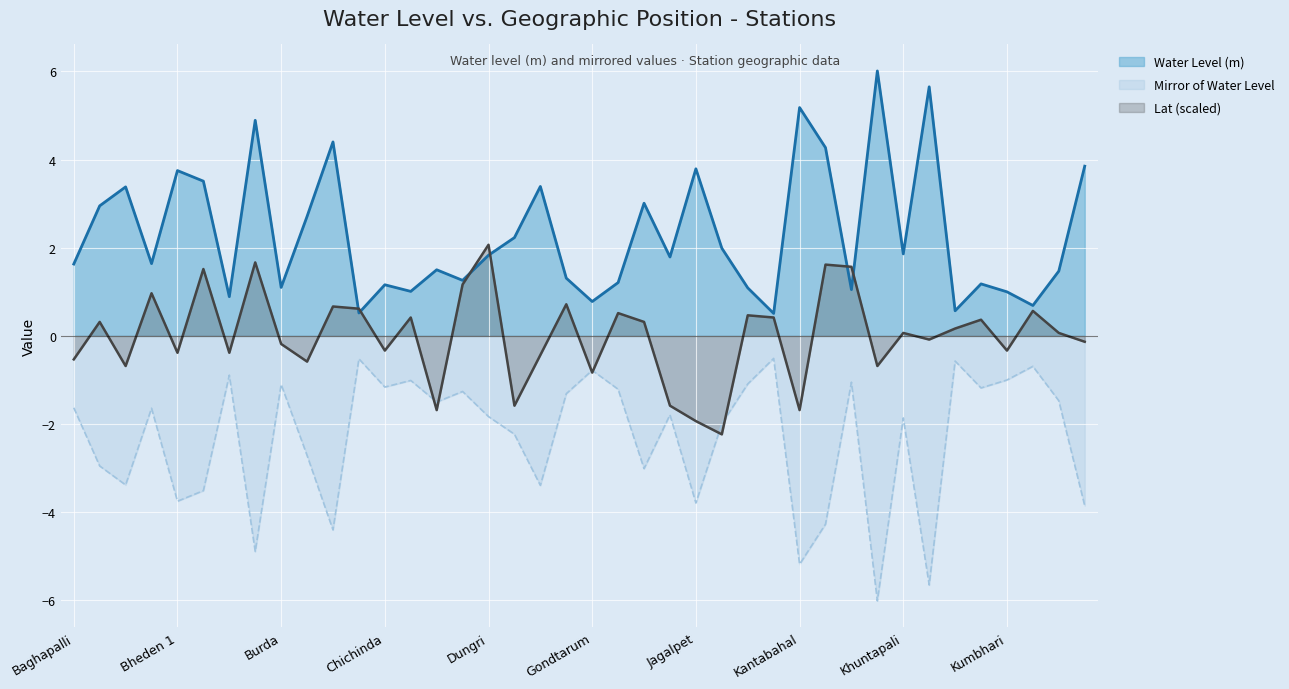

What is the sum of all Water Level (m) values?

92.0